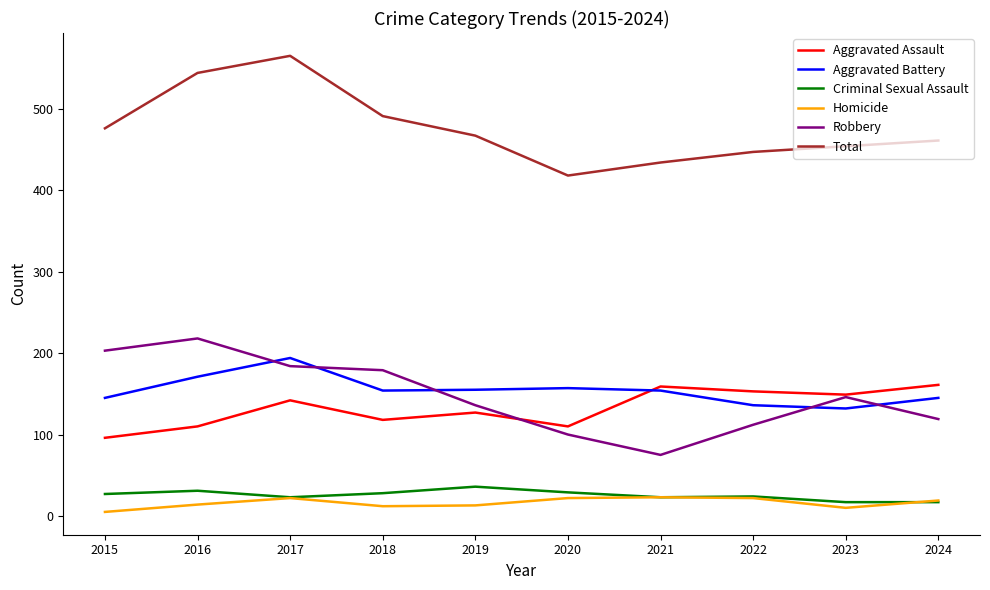

True or false: Total and Aggravated Battery cross at least once.

False